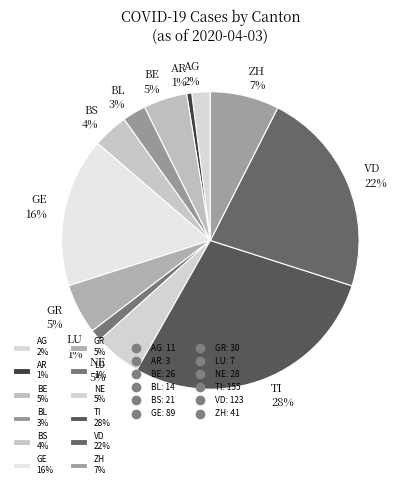

To the nearest percent, what is the combined percentage of BL and ZH?

10%